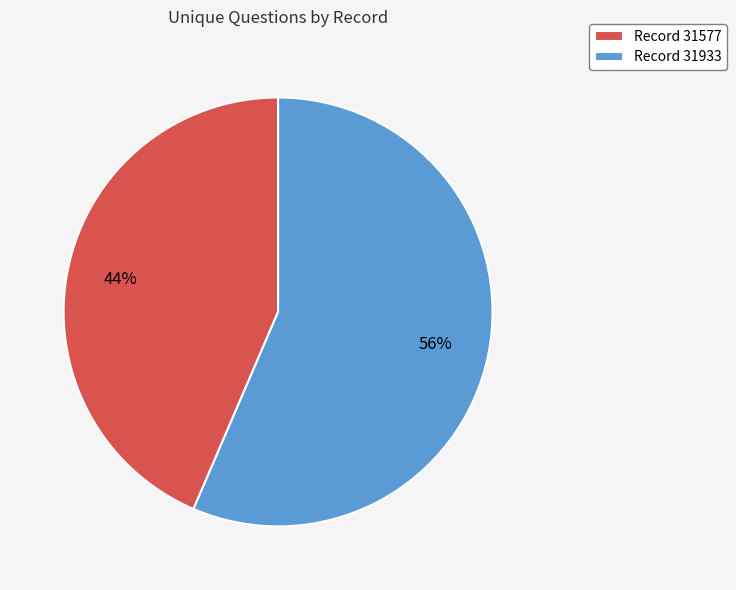

Which has a higher value, Record 31577 or Record 31933?

Record 31933